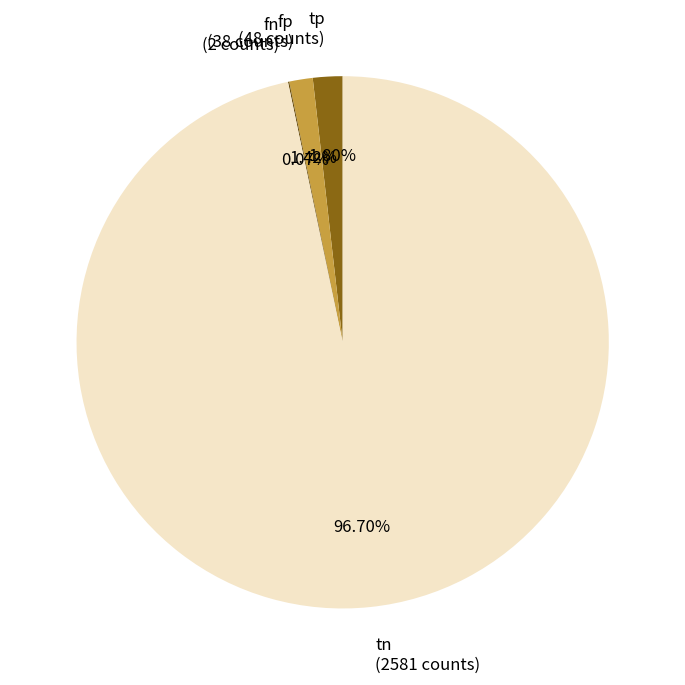

Does tp (48 counts) account for over 50% of the chart?

No